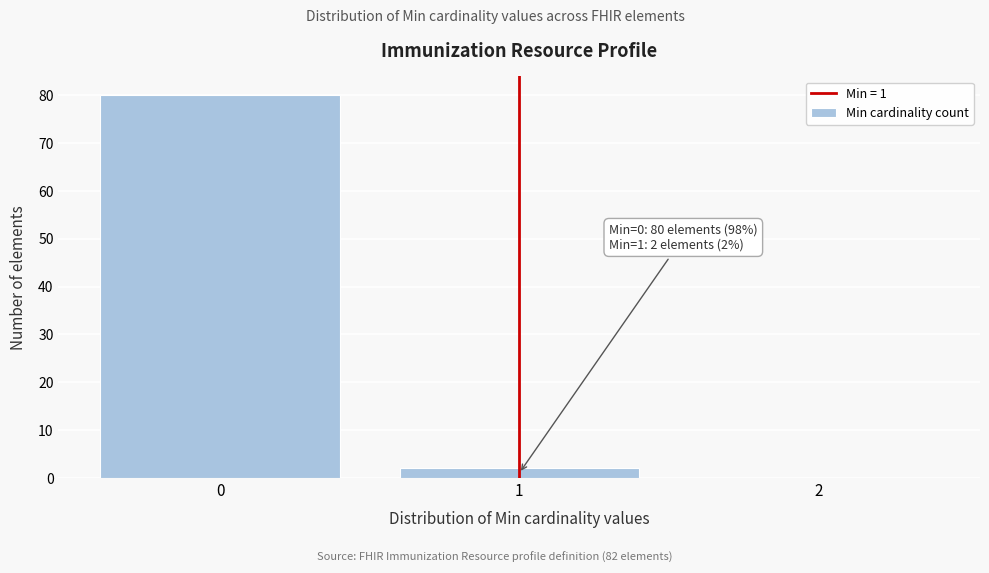

Which range on the x-axis has the tallest bar?

-0.5 to 0.5